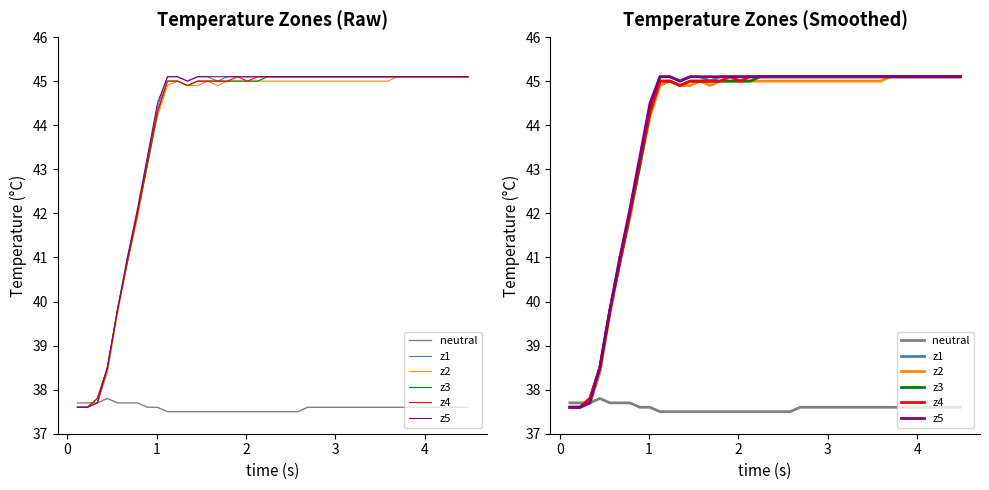

True or false: z2 and neutral intersect in this chart.

False